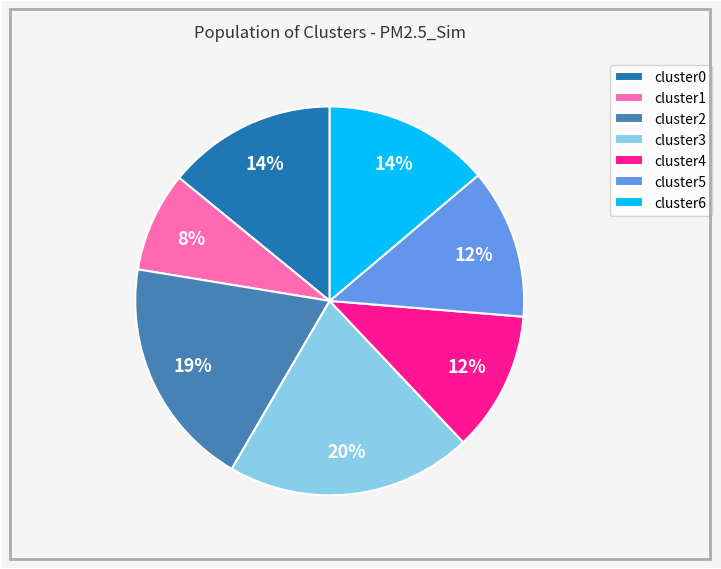

What is the ratio of the value at cluster5 to the value at cluster1?

1.5